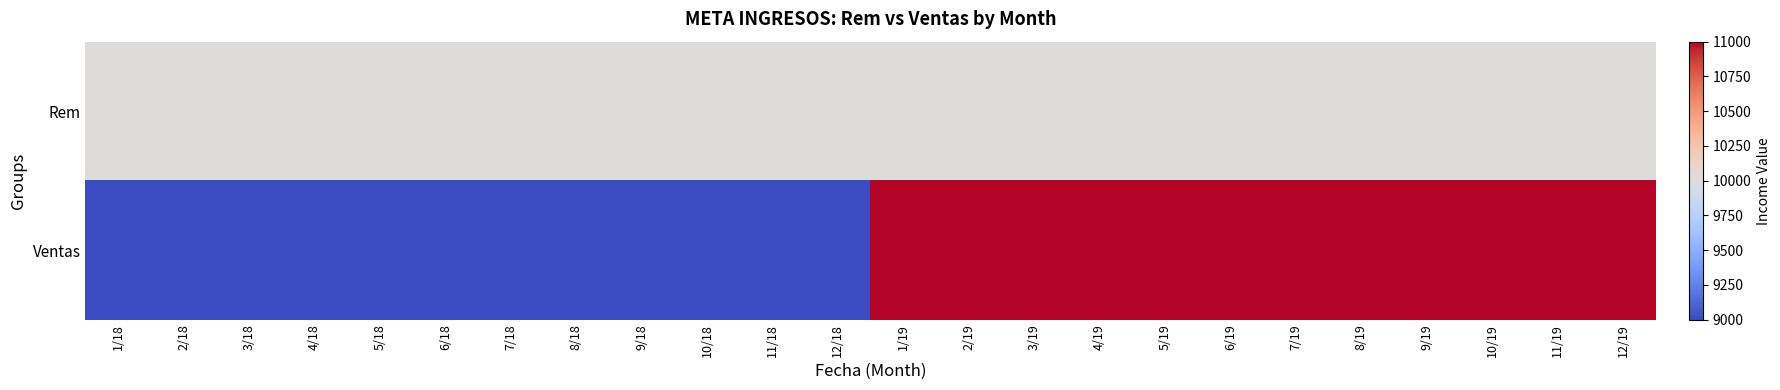

Reading left to right, list all the values displayed in this chart.

Rem: 1/18=10000	2/18=10000	3/18=10000	4/18=10000	5/18=10000	6/18=10000	7/18=10000	8/18=10000	9/18=10000	10/18=10000	11/18=10000	12/18=10000	1/19=10000	2/19=10000	3/19=10000	4/19=10000	5/19=10000	6/19=10000	7/19=10000	8/19=10000	9/19=10000	10/19=10000	11/19=10000	12/19=10000
Ventas: 1/18=9000	2/18=9000	3/18=9000	4/18=9000	5/18=9000	6/18=9000	7/18=9000	8/18=9000	9/18=9000	10/18=9000	11/18=9000	12/18=9000	1/19=11000	2/19=11000	3/19=11000	4/19=11000	5/19=11000	6/19=11000	7/19=11000	8/19=11000	9/19=11000	10/19=11000	11/19=11000	12/19=11000